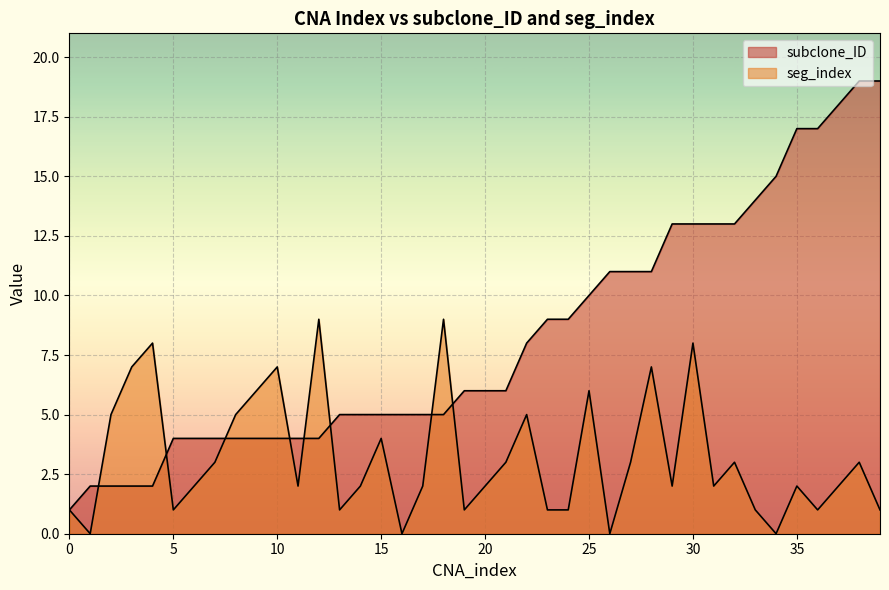

Reading left to right, list all the values displayed in this chart.

subclone_ID: 0=1	1=2	2=2	3=2	4=2	5=4	6=4	7=4	8=4	9=4	10=4	11=4	12=4	13=5	14=5	15=5	16=5	17=5	18=5	19=6	20=6	21=6	22=8	23=9	24=9	25=10	26=11	27=11	28=11	29=13	30=13	31=13	32=13	33=14	34=15	35=17	36=17	37=18	38=19	39=19
seg_index: 0=1	1=0	2=5	3=7	4=8	5=1	6=2	7=3	8=5	9=6	10=7	11=2	12=9	13=1	14=2	15=4	16=0	17=2	18=9	19=1	20=2	21=3	22=5	23=1	24=1	25=6	26=0	27=3	28=7	29=2	30=8	31=2	32=3	33=1	34=0	35=2	36=1	37=2	38=3	39=1